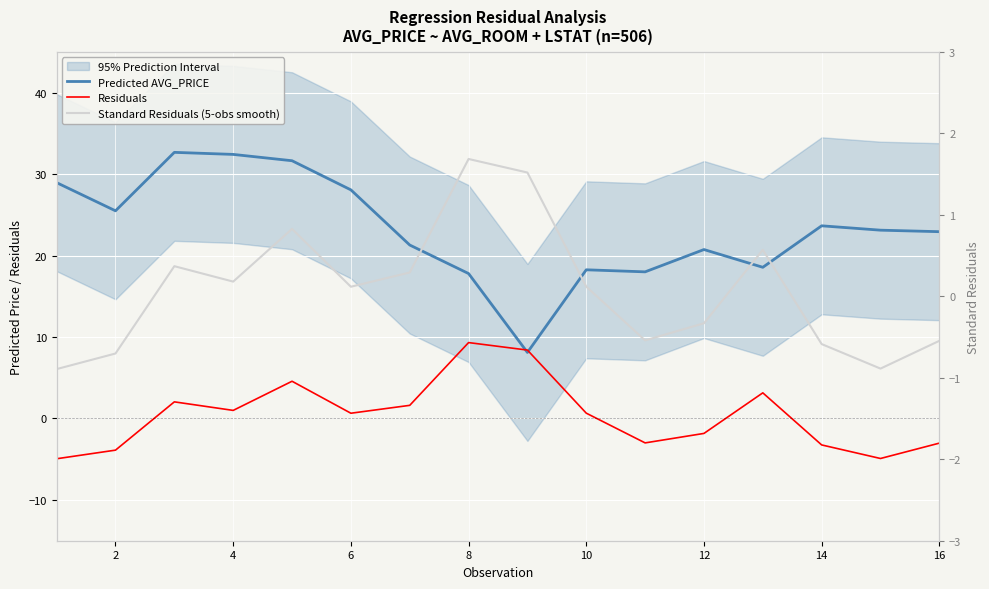

What is the smallest value displayed?

-4.9